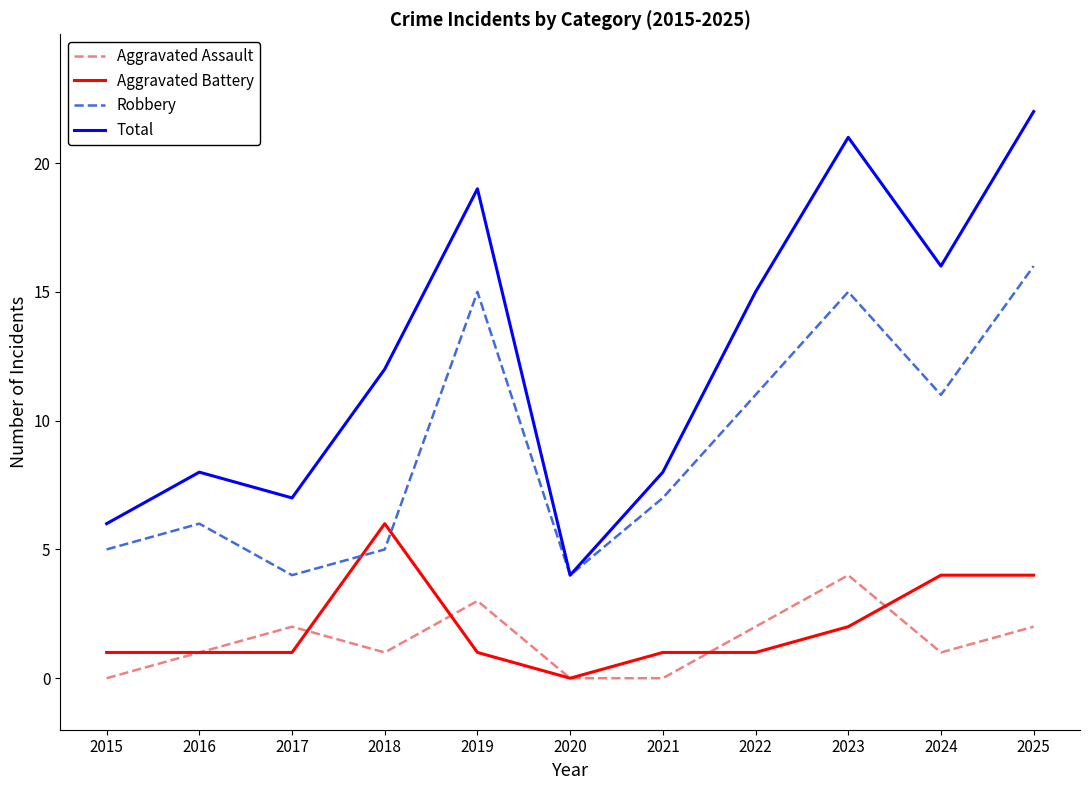

What is the difference between the Aggravated Assault values at 2018 and 2021?

1